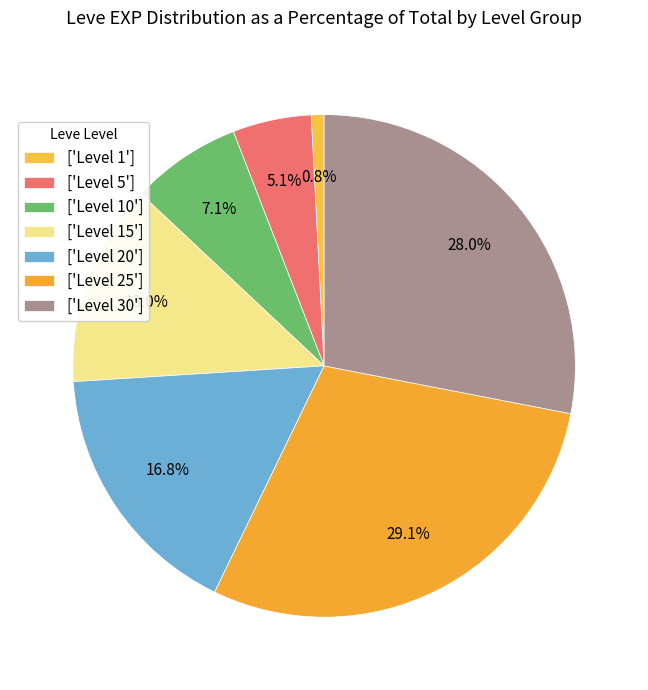

To the nearest percent, what is the difference between the largest and smallest slice percentages?

28%